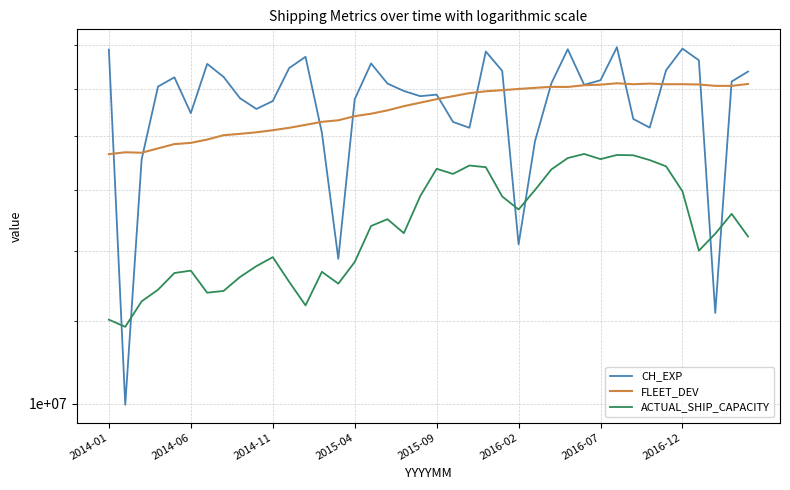

Is the value of FLEET_DEV at 14 greater than the value of CH_EXP at 32?

No